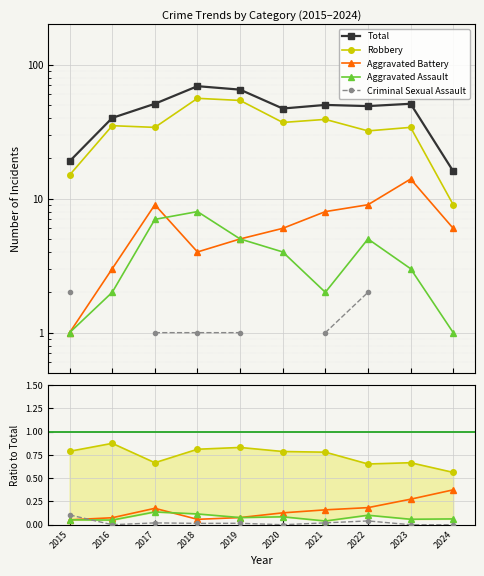

Between which two adjacent categories do Aggravated Assault and Criminal Sexual Assault first intersect?

2015 and 2016